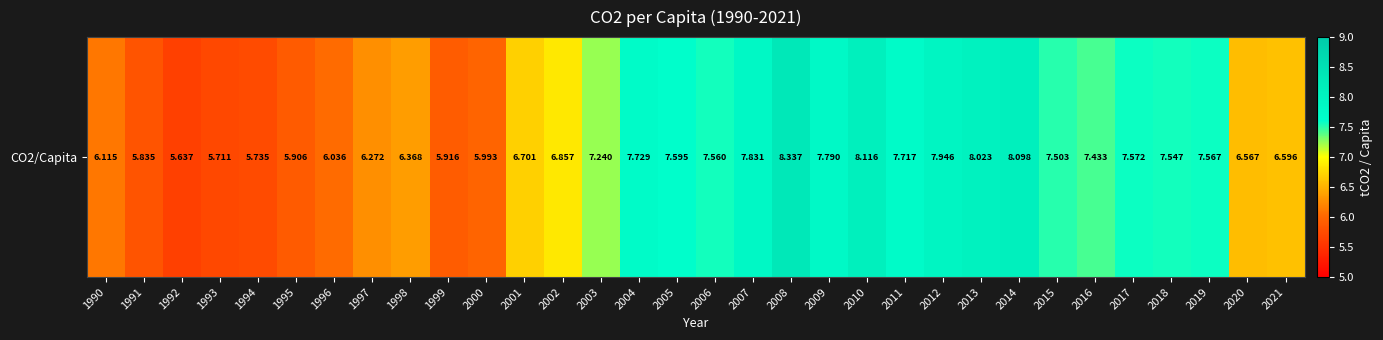

How many data points does each series have?

32